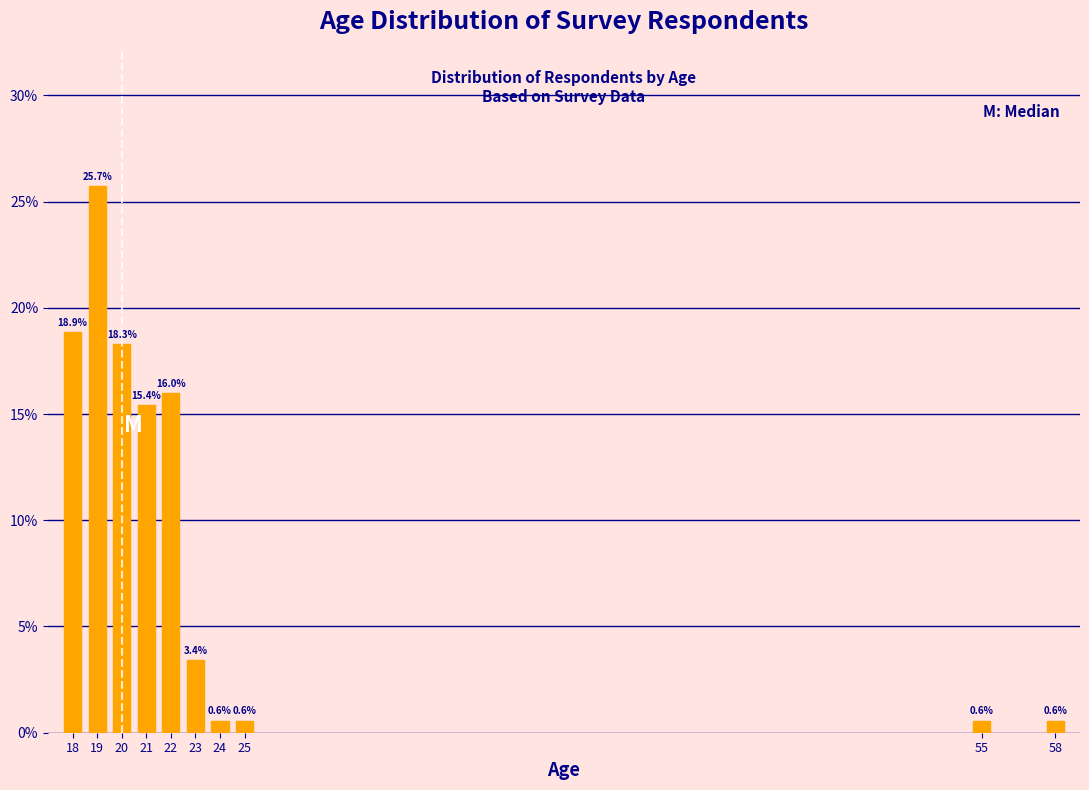

Reading left to right, list all the values displayed in this chart.

18.9	25.7	18.3	15.4	16.0	3.4	0.6	0.6	0.6	0.6